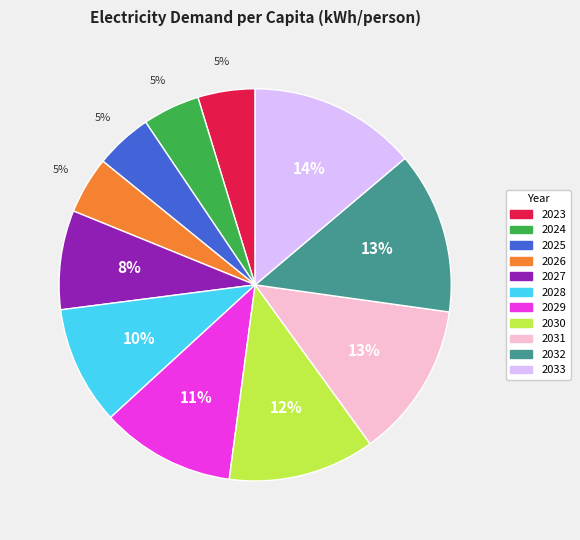

Is there any slice that represents more than half of the pie?

No